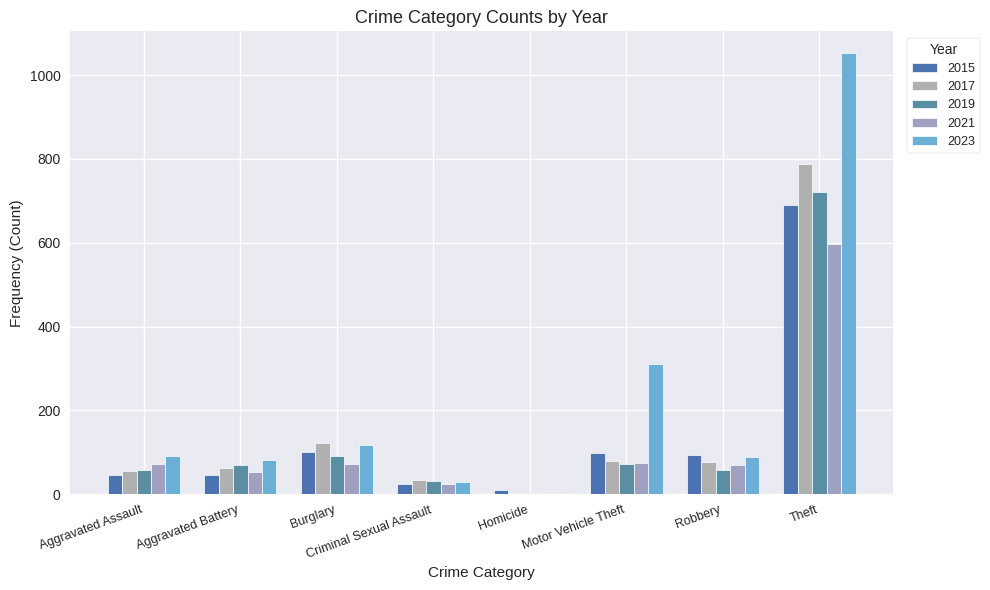

Which series has the largest range (max minus min)?

2023